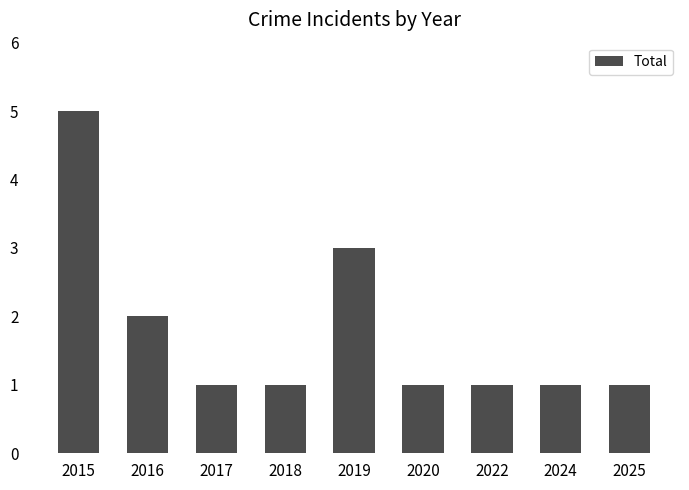

The chart shows a value of 5 at 2015. True or false?

True